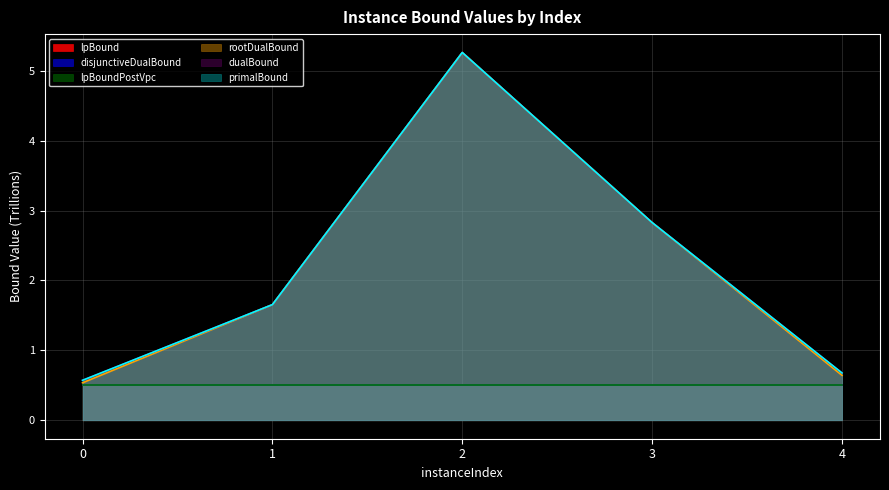

What is the sum of the lpBound values at 3 and 0?

1.0